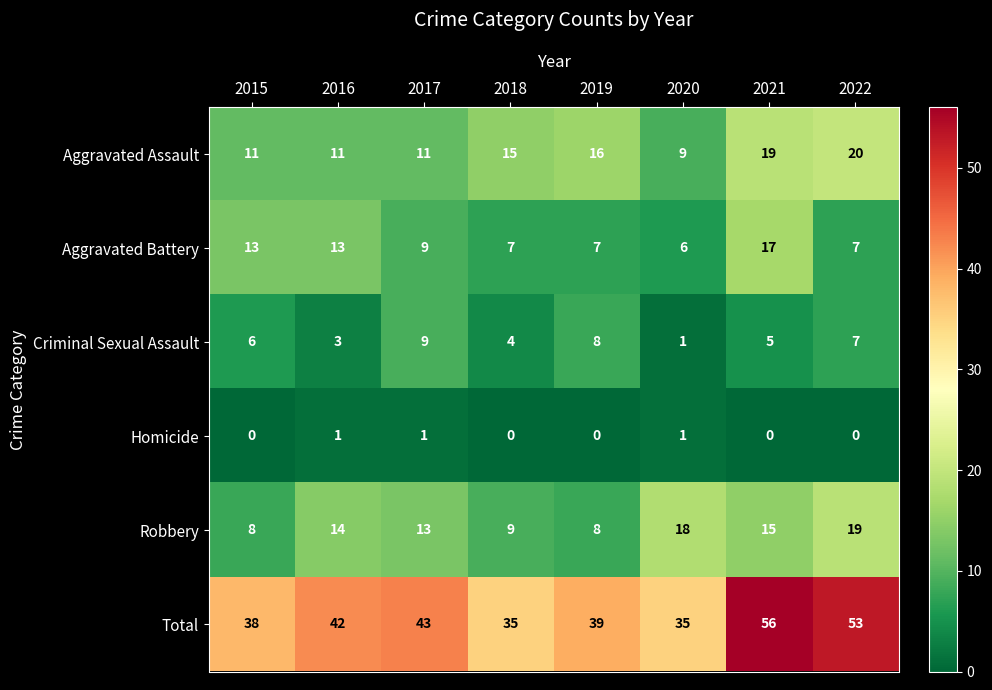

The value of Robbery at 2016 is 14. True or false?

True